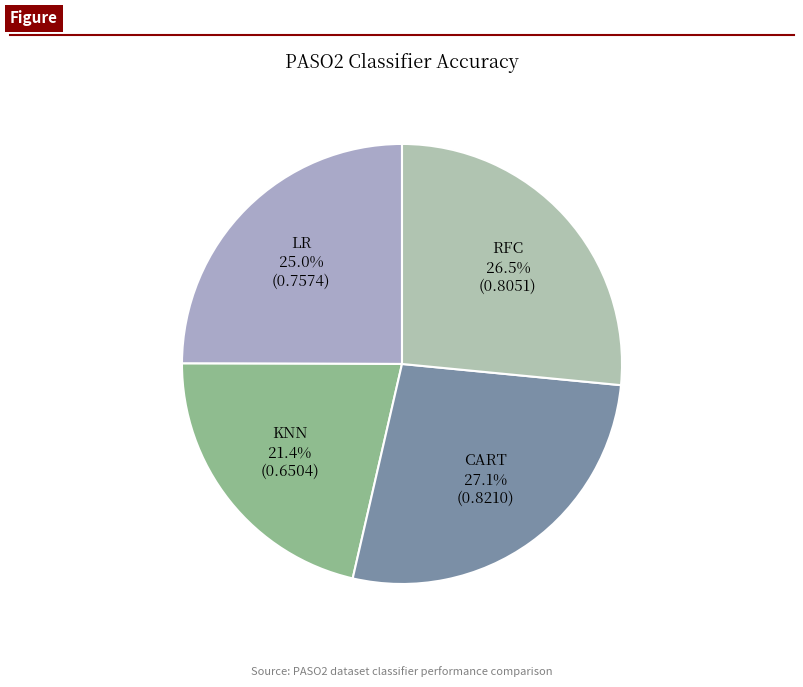

To the nearest percent, what is the difference between the KNN and CART slice percentages?

6%